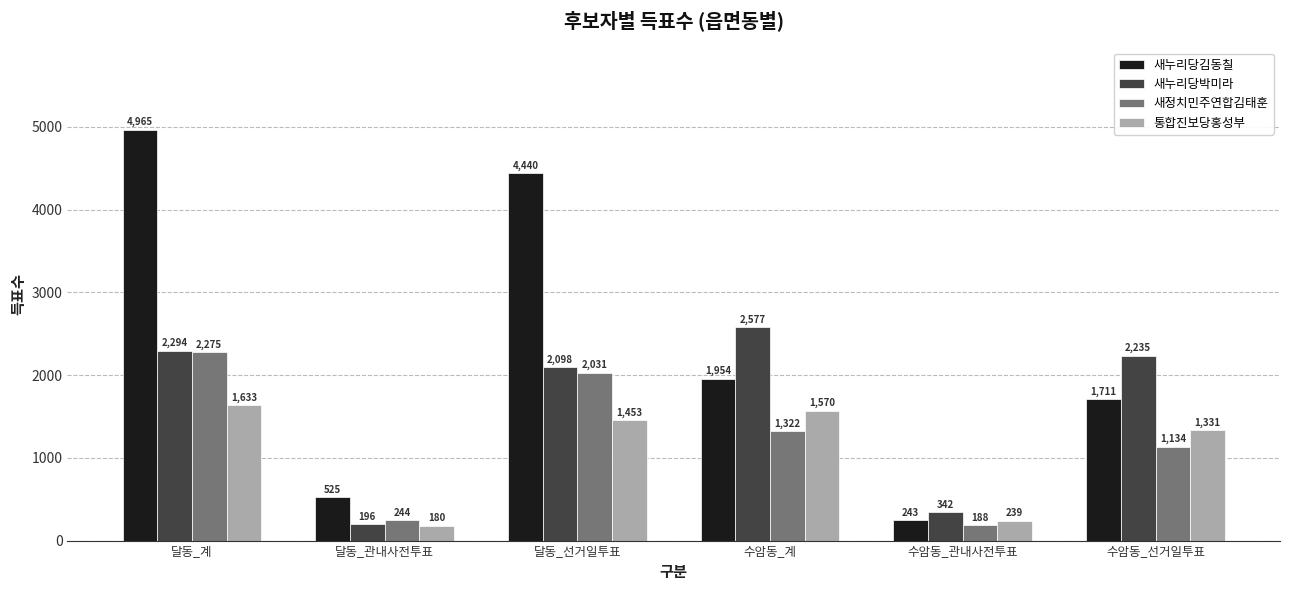

Reading right to left, list all the values displayed in this chart.

새누리당김동칠: 수암동_선거일투표=1711	수암동_관내사전투표=243	수암동_계=1954	달동_선거일투표=4440	달동_관내사전투표=525	달동_계=4965
새누리당박미라: 수암동_선거일투표=2235	수암동_관내사전투표=342	수암동_계=2577	달동_선거일투표=2098	달동_관내사전투표=196	달동_계=2294
새정치민주연합김태훈: 수암동_선거일투표=1134	수암동_관내사전투표=188	수암동_계=1322	달동_선거일투표=2031	달동_관내사전투표=244	달동_계=2275
통합진보당홍성부: 수암동_선거일투표=1331	수암동_관내사전투표=239	수암동_계=1570	달동_선거일투표=1453	달동_관내사전투표=180	달동_계=1633